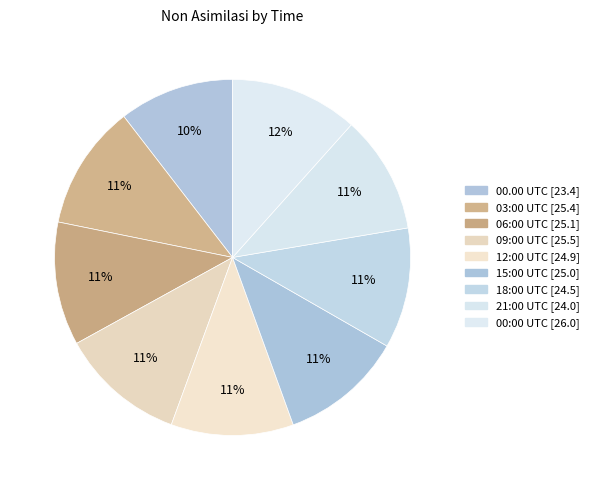

How many slices are in this pie chart?

9